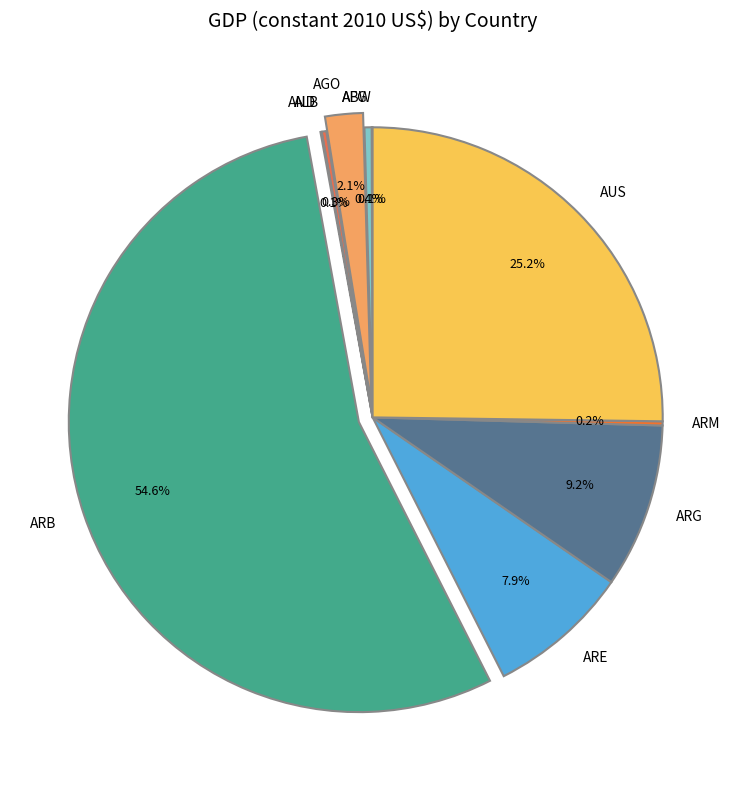

Between AGO and ARE, which is larger?

ARE